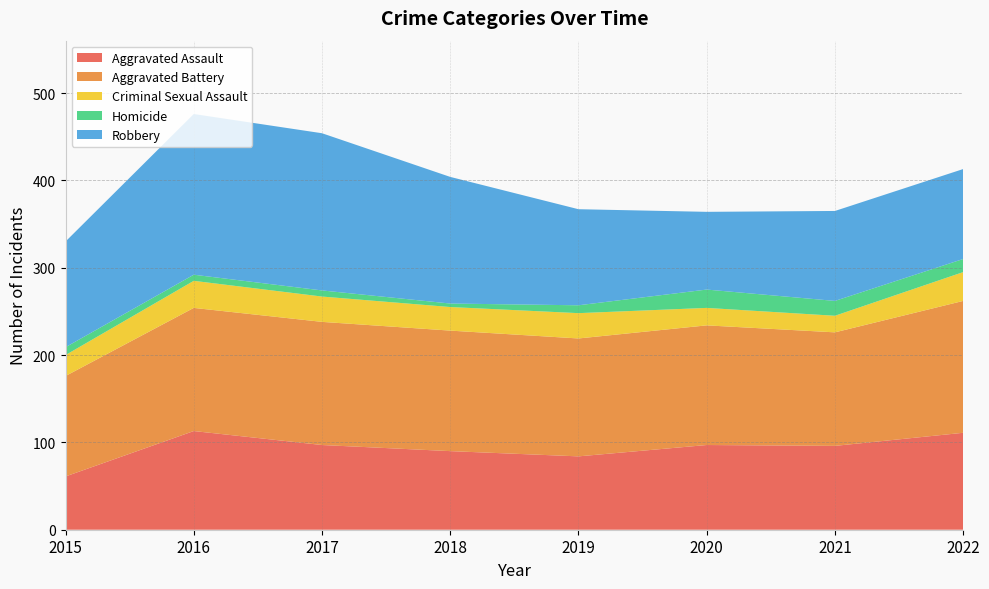

Reading left to right, what are all the values shown in this chart?

Aggravated Assault: 61	113	97	90	84	97	96	111
Aggravated Battery: 115	141	141	138	135	137	130	151
Criminal Sexual Assault: 24	31	29	27	29	20	19	33
Homicide: 9	7	7	4	9	21	17	15
Robbery: 121	184	180	145	110	89	103	103